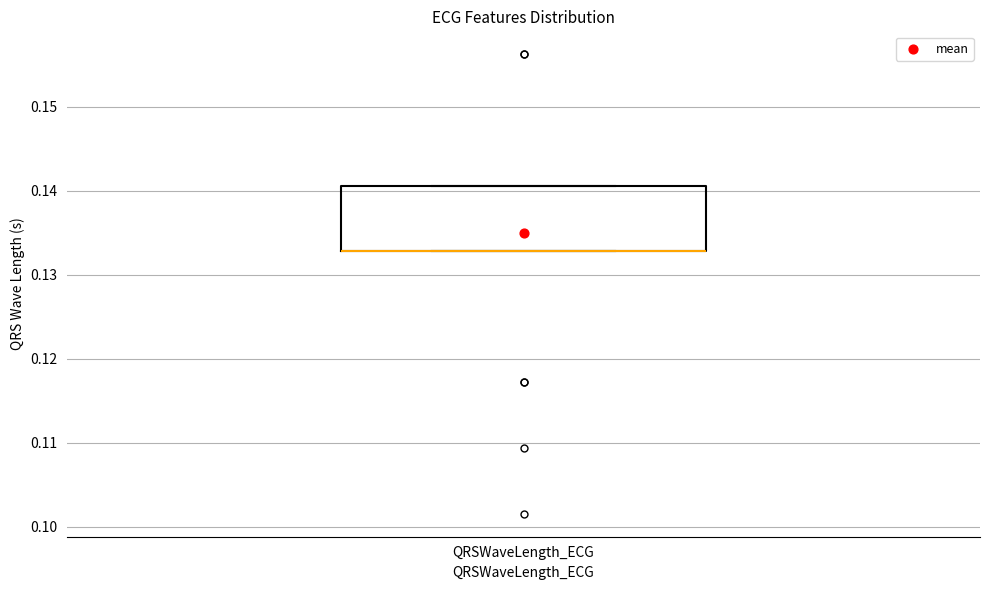

Transcribe this box plot: give where the median line is, the range the box spans, and where the two whiskers end, as read against the y-axis. The values are not printed on the chart, so give them approximately, as read against the axis.

median 0.133 (drawn on the box's lower edge), box 0.133 to 0.141, whiskers 0.133 to 0.141